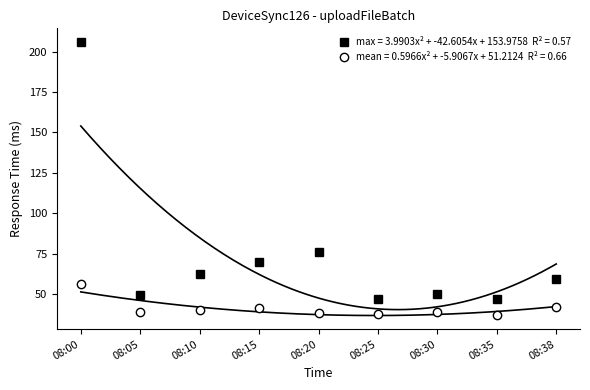

What is the difference between the maximum and minimum values in the max series?

159.0